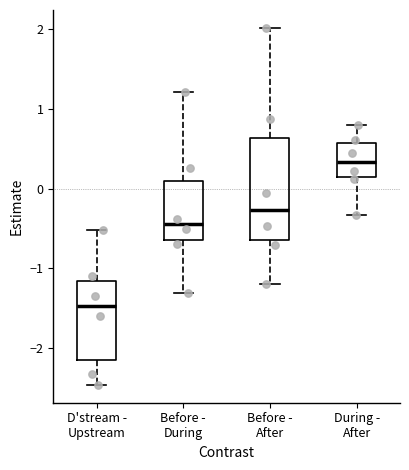

Comparing the boxes themselves (not the whiskers), which one is the tallest?

Before - After